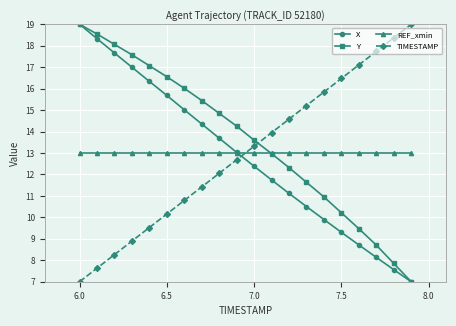

True or false: Y has more than 1 interior local peaks.

False